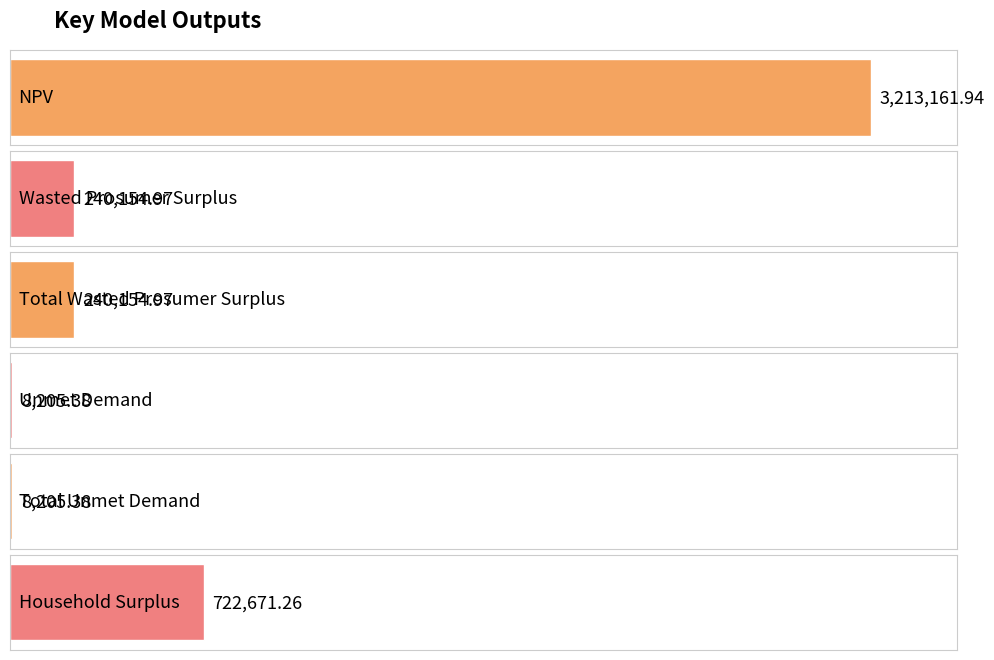

Reading left to right, extract all data points from this chart.

3213161.9	240155.0	240155.0	8205.4	8205.4	722671.3